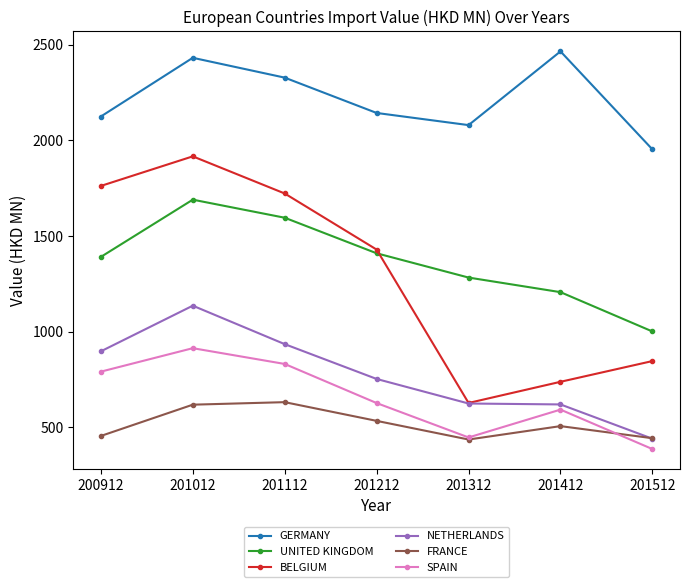

What is the spread (max minus min) of values at 201312?

1643.1